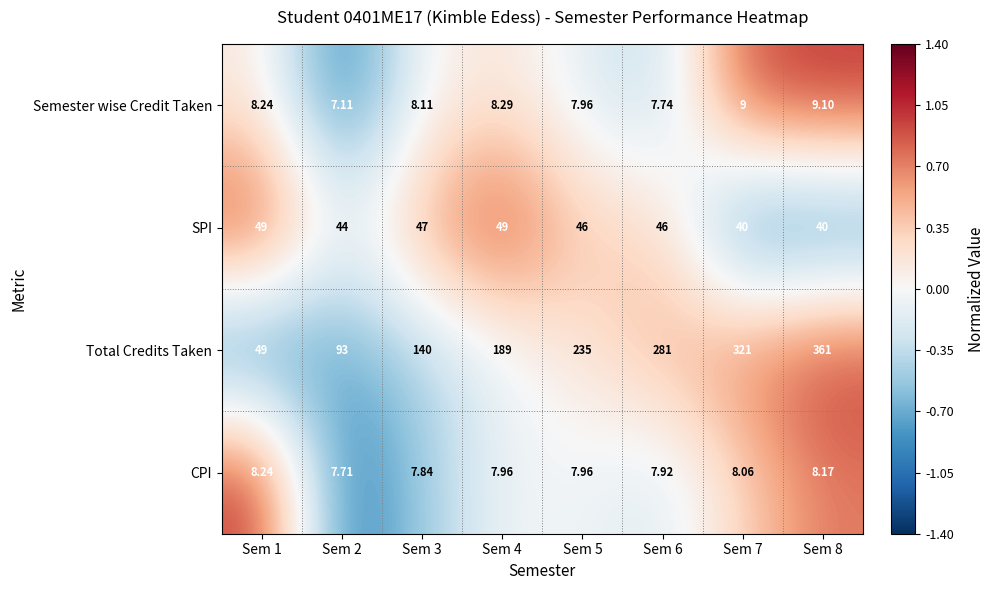

Between Sem 4 and Sem 8, which series saw the biggest shift?

Total Credits Taken